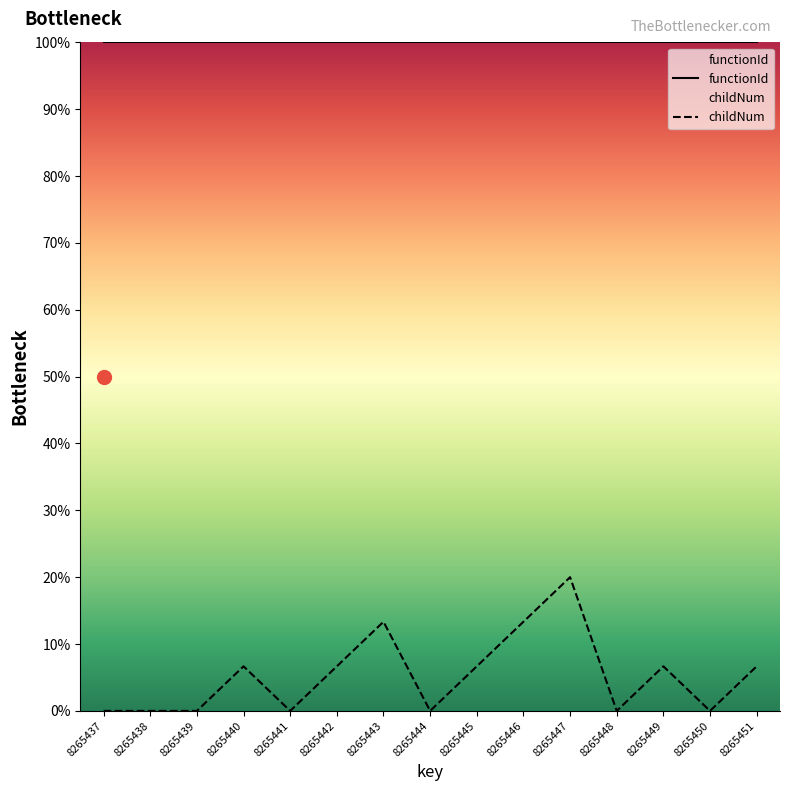

At which label does the data first exceed 6?

8265440